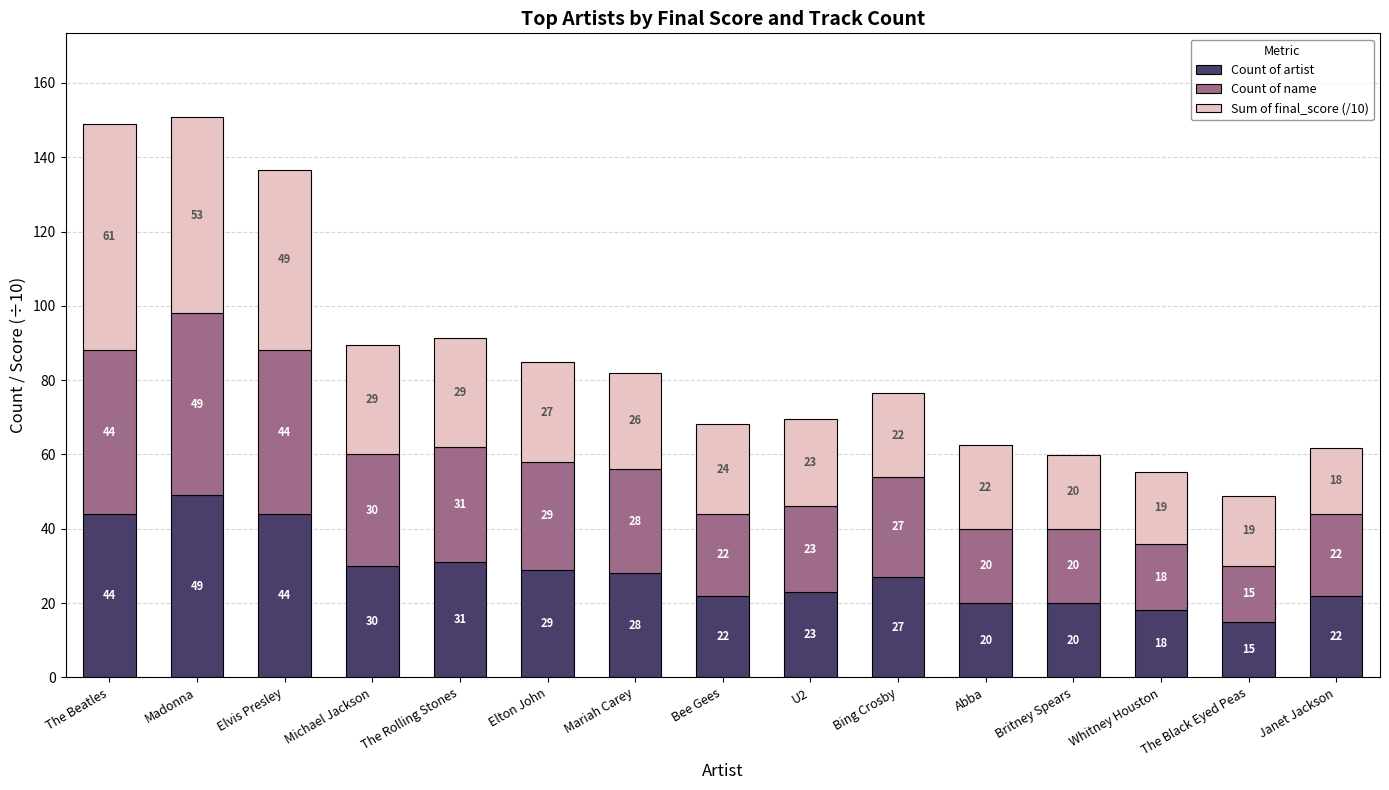

The Count of artist series shows 20.0 at Abba. True or false?

True